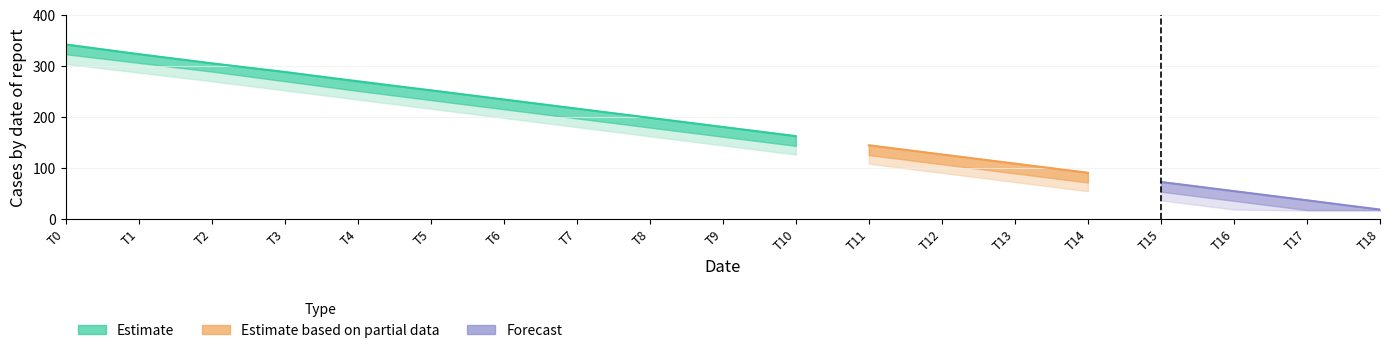

Reading left to right, transcribe all the data shown in this chart.

center: 342	323	305	288	270	252	234	216	198	180	162	144	126	108	90	72	54	36	18
inner_lo: 323	306	289	270	251	233	215	197	179	161	143	125	107	89	71	53	35	17	17
inner_hi: 343	324	306	289	269	253	235	217	199	181	163	145	127	109	91	73	55	37	18
outer_lo: 304	287	270	252	234	216	198	180	162	144	126	108	90	72	54	36	18	16	16
outer_hi: 344	325	307	290	270	254	236	218	200	182	164	146	128	110	92	74	56	38	18